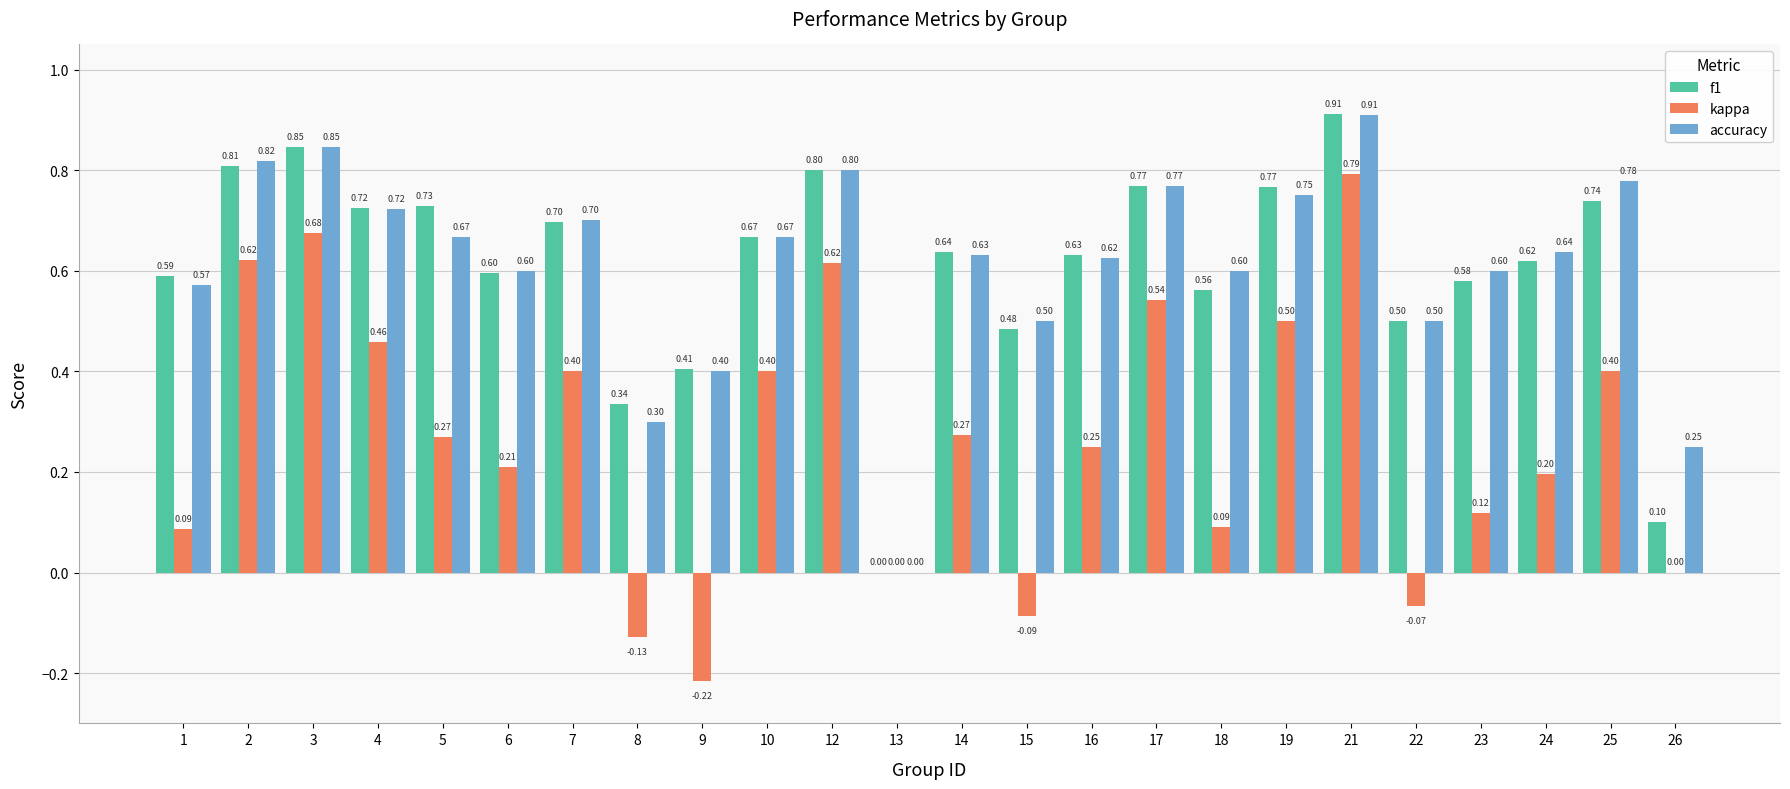

Where is f1 nearest to the value 0?

13